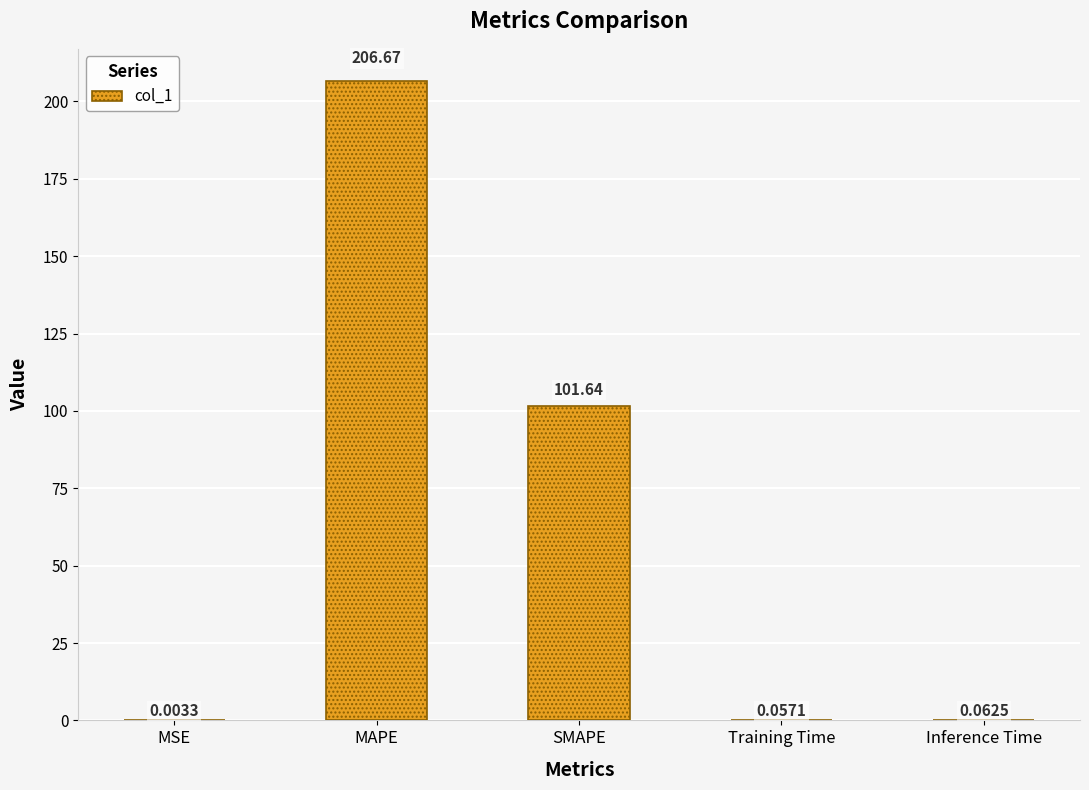

What is the change in value from SMAPE to Training Time?

-101.6